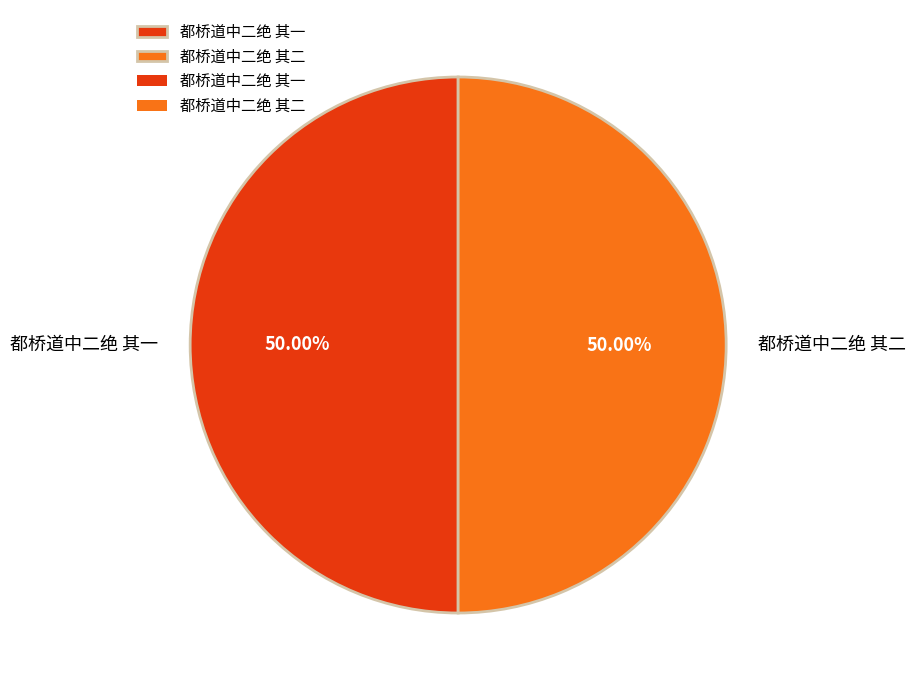

True or false: 都桥道中二绝 其二 accounts for 35% of the total.

False